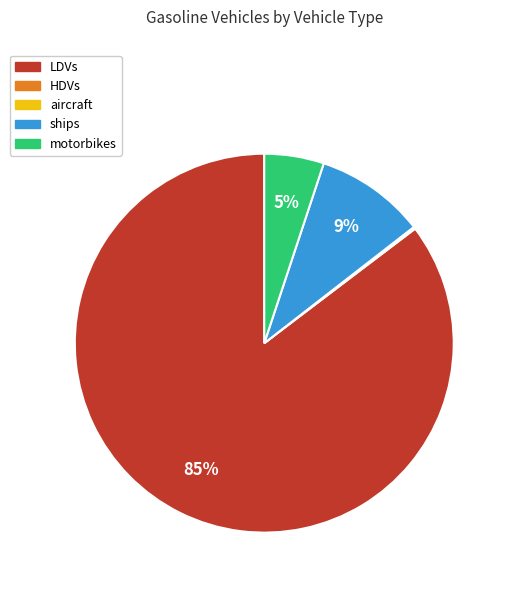

Is the sum of LDVs and motorbikes greater than half?

Yes